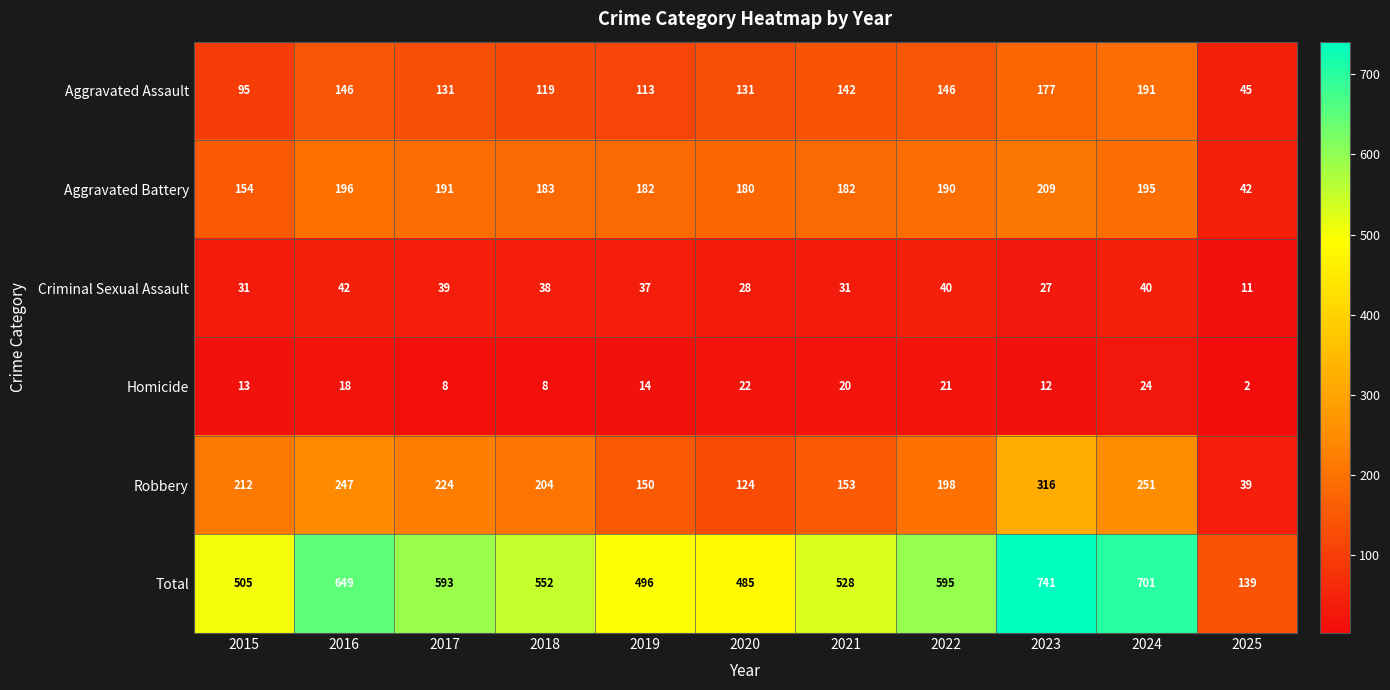

What is the sum of the Aggravated Assault values at 2019 and 2024?

304